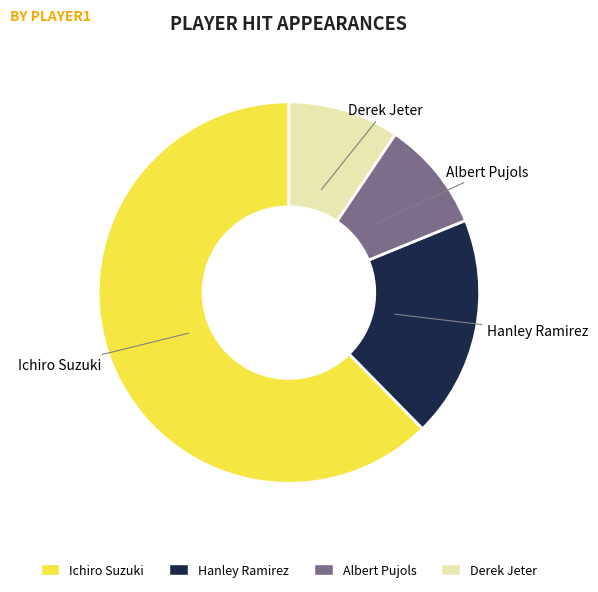

Which slice is the largest?

Ichiro Suzuki